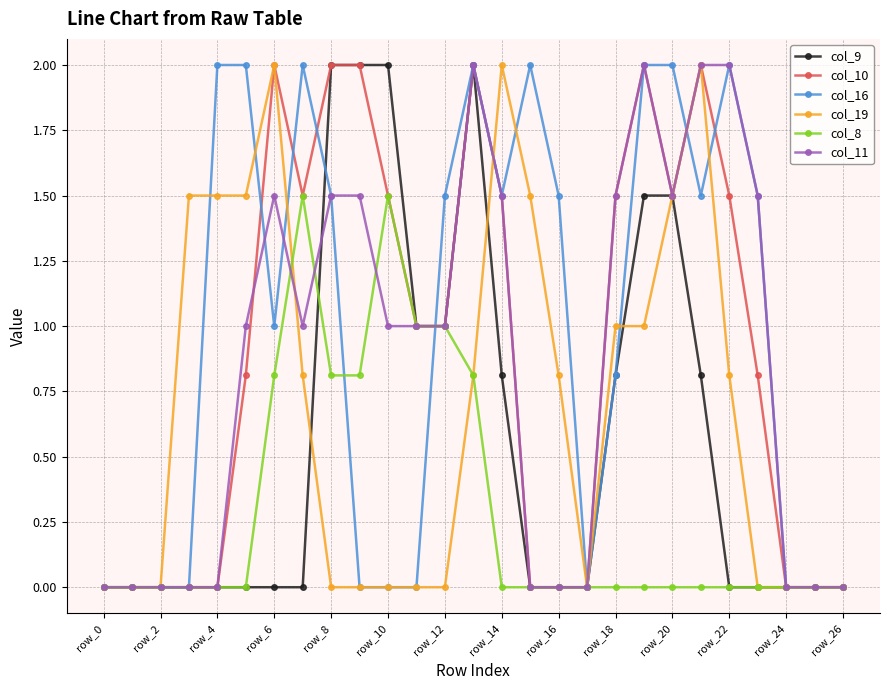

How many series are shown in this chart?

6